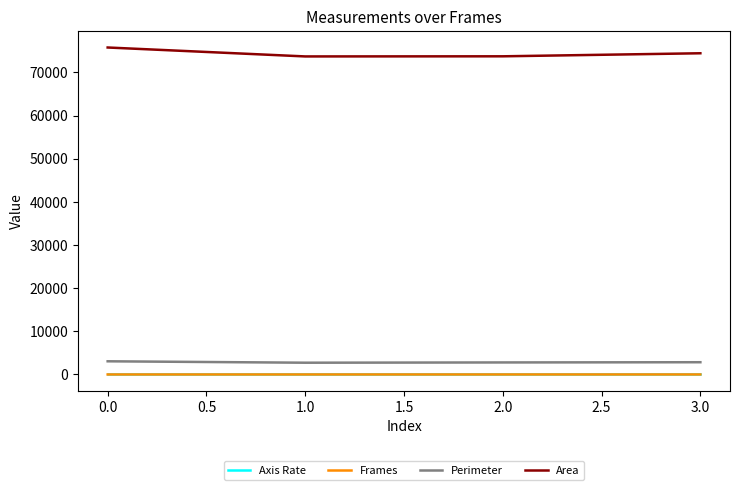

Which series has the largest range (max minus min)?

Area